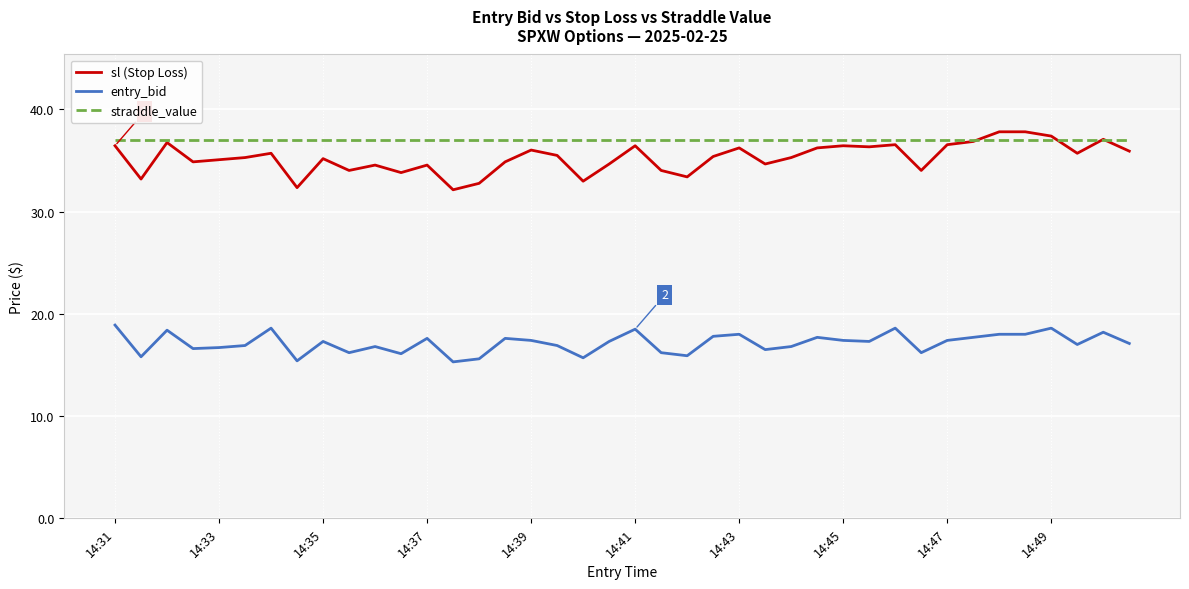

Which series has the largest range (max minus min)?

sl (Stop Loss)